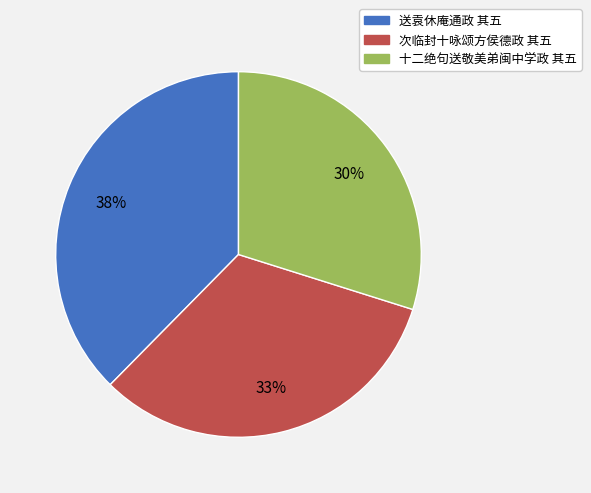

Is there any slice that represents more than half of the pie?

No